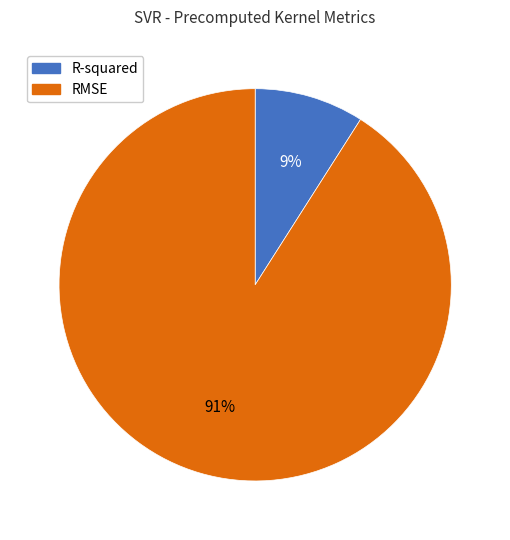

Between RMSE and R-squared, which is larger?

RMSE